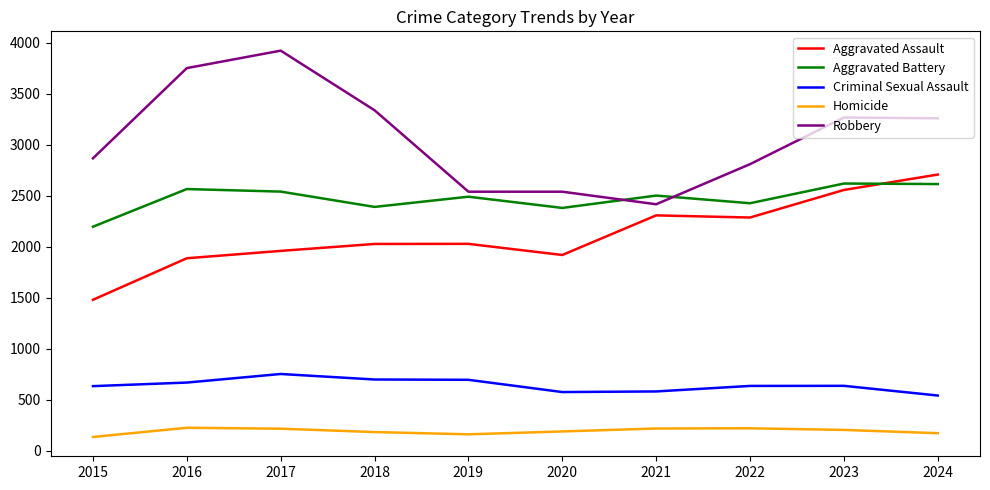

What is the maximum value for Homicide?

227